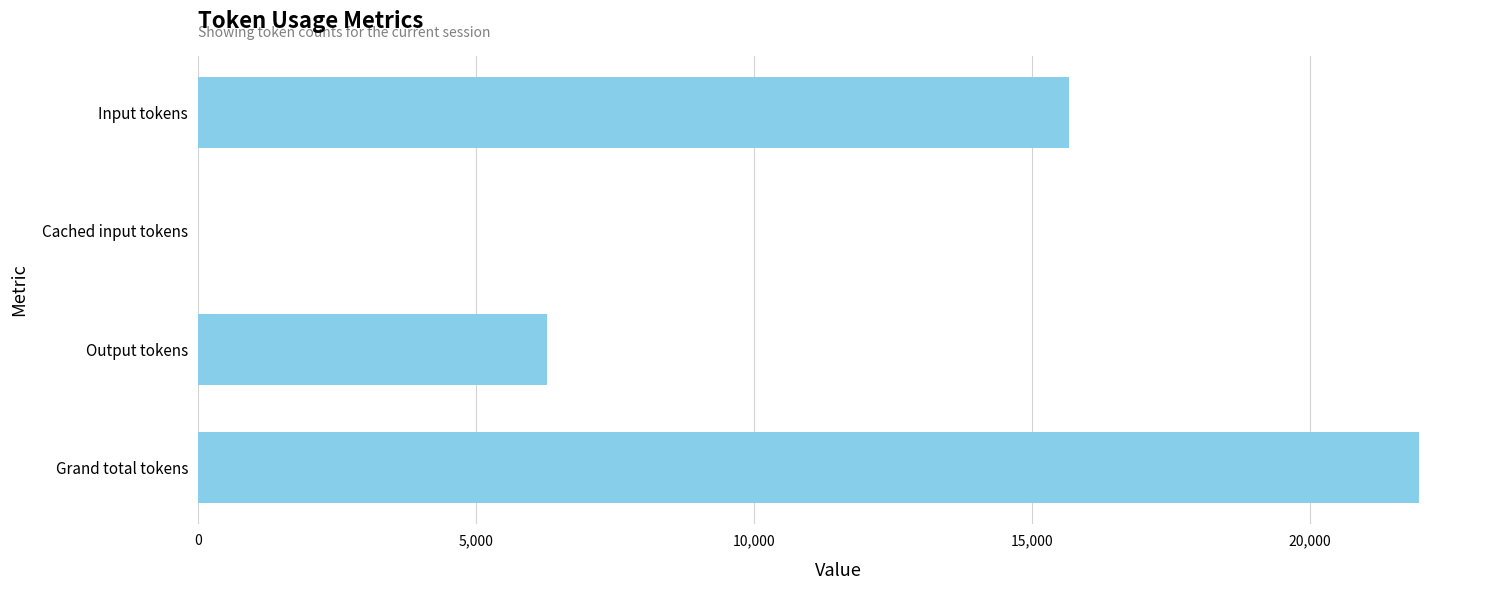

What is the change in value from Cached input tokens to Output tokens?

+6288